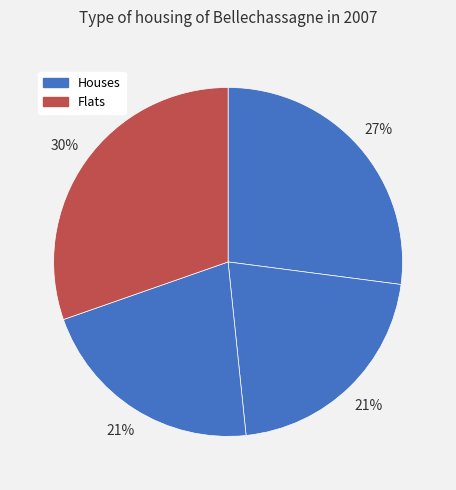

How many segments does this pie chart have?

4